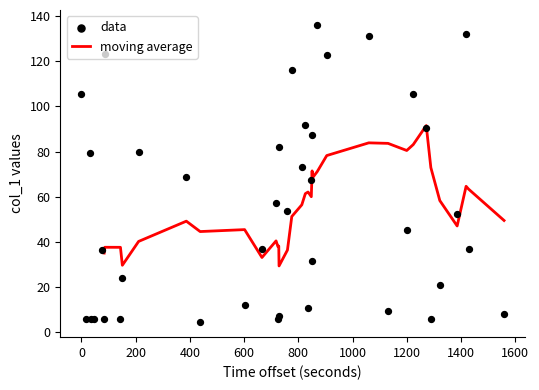

Which has a higher value, 30 or 31?

31